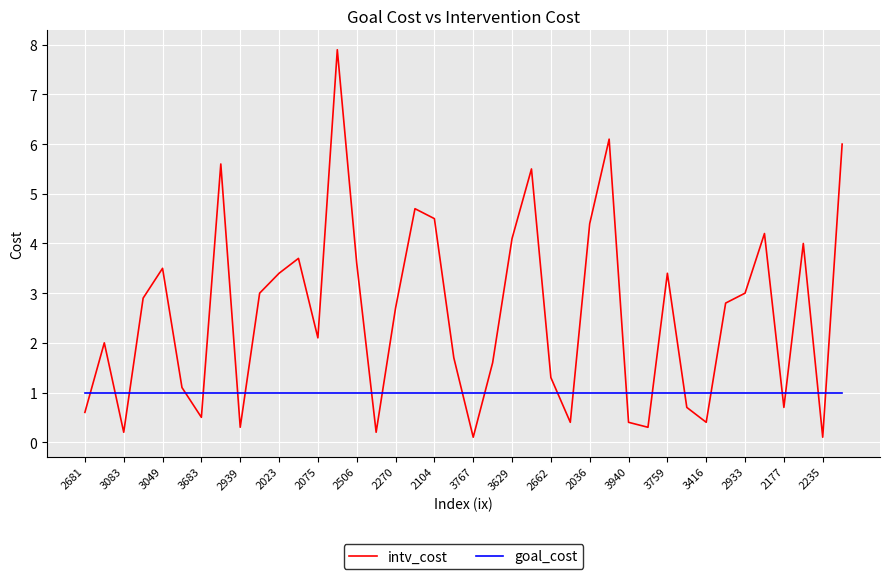

What is the difference between the second highest and minimum values in the intv_cost series?

6.0